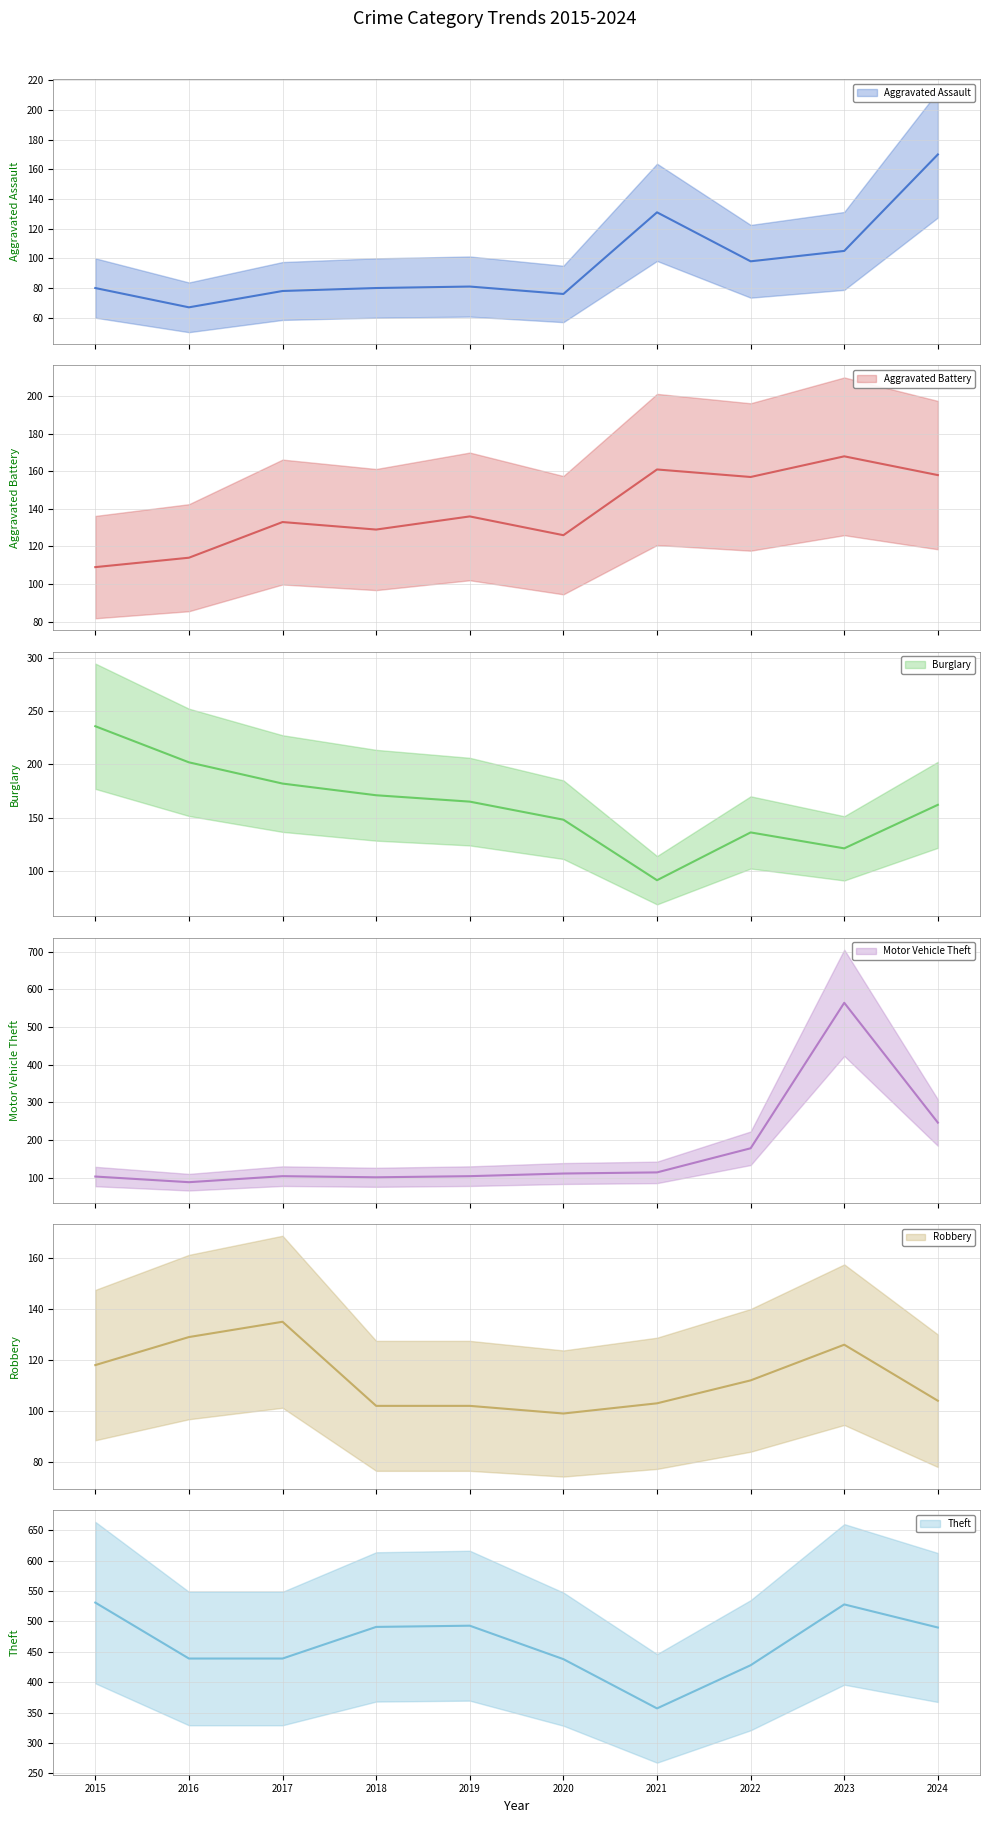

How many series are shown in this chart?

6